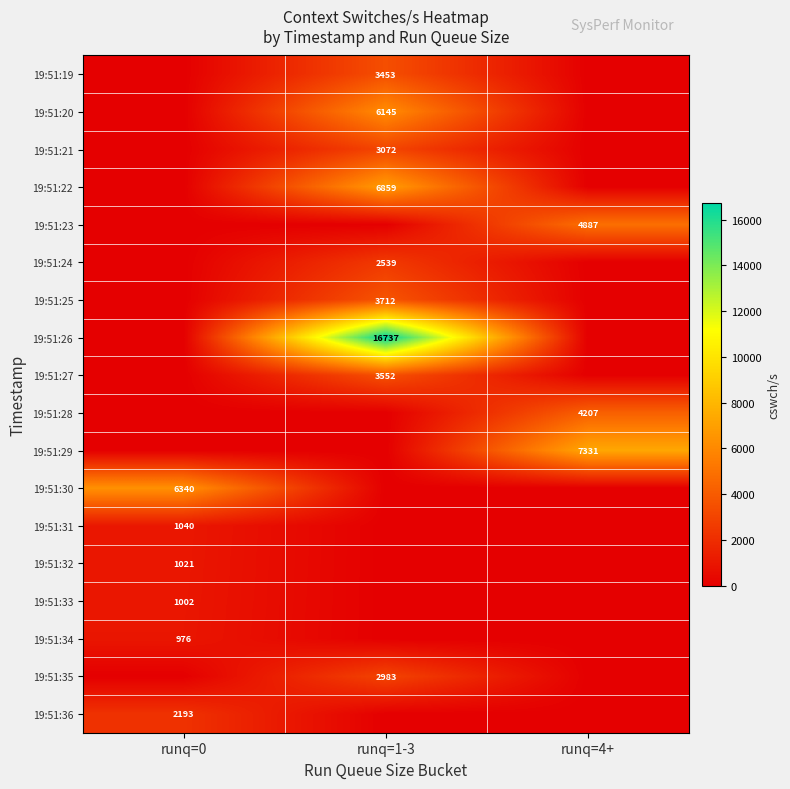

What is the difference between the highest and lowest values at runq=1-3?

16737